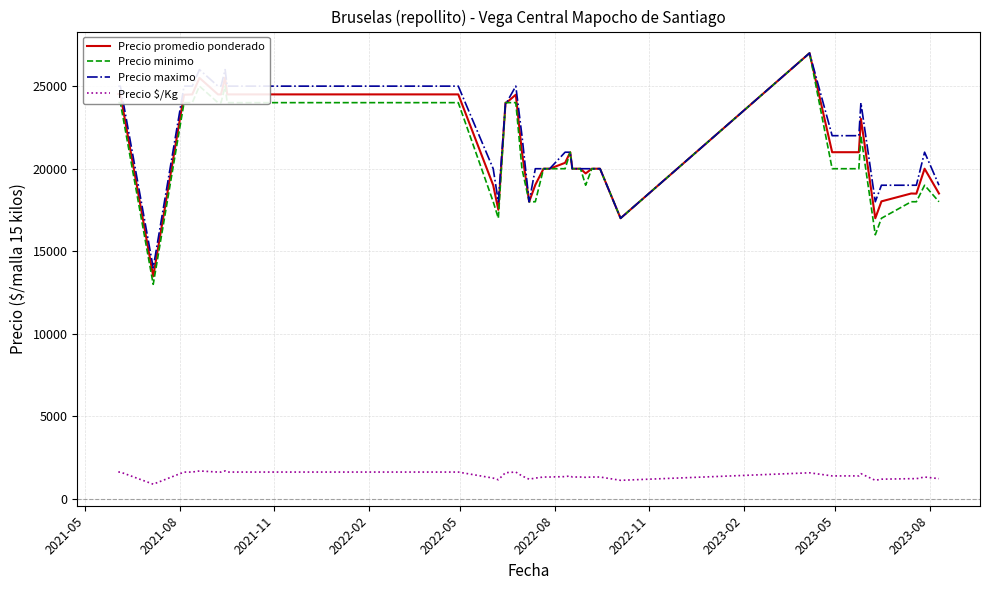

What is the lowest value of the Precio minimo series?

13000